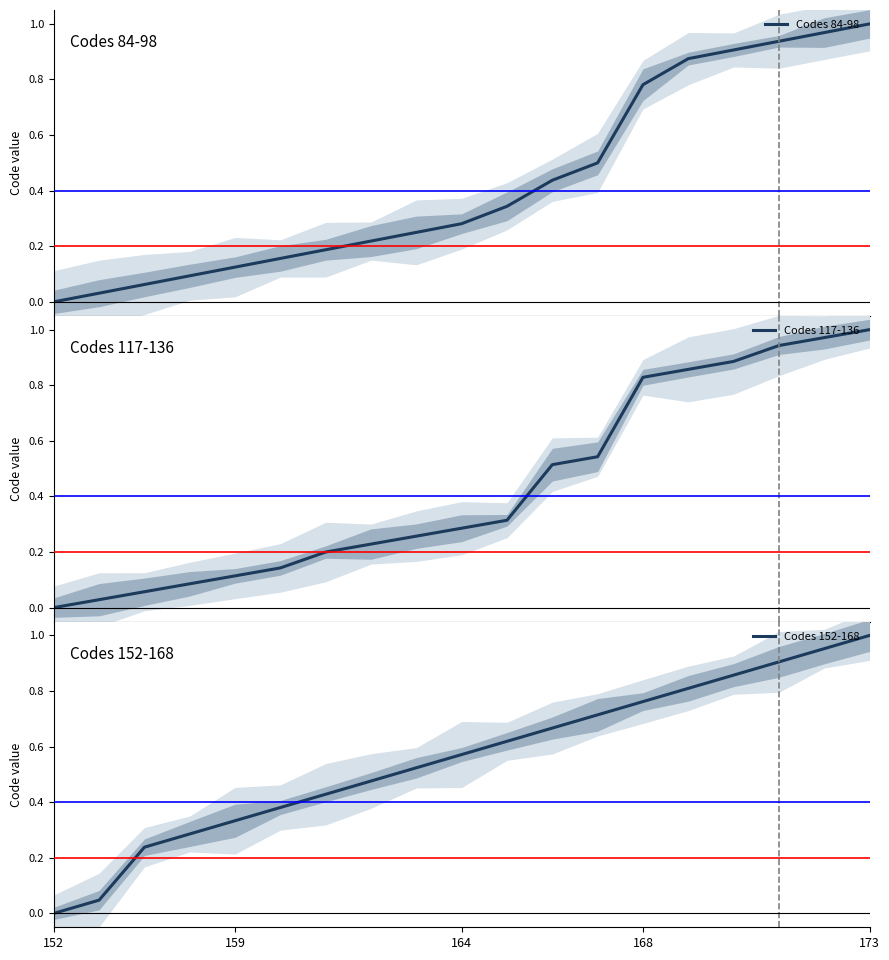

Does the chart display data point markers on the line(s)?

No